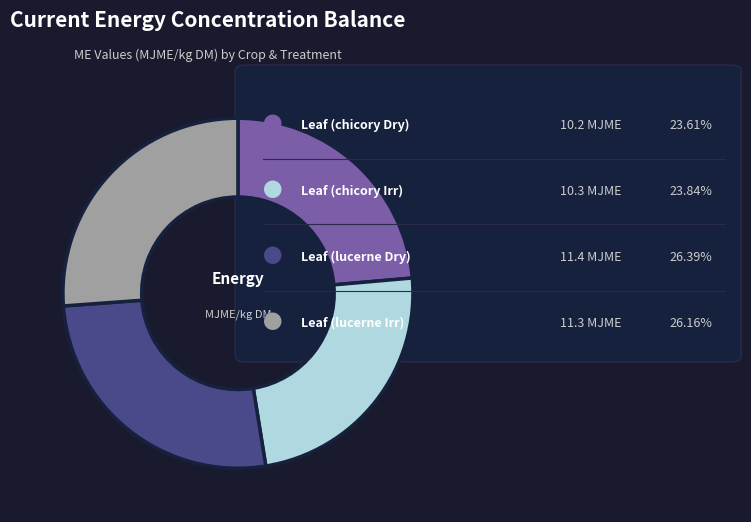

How many slices are in this pie chart?

4